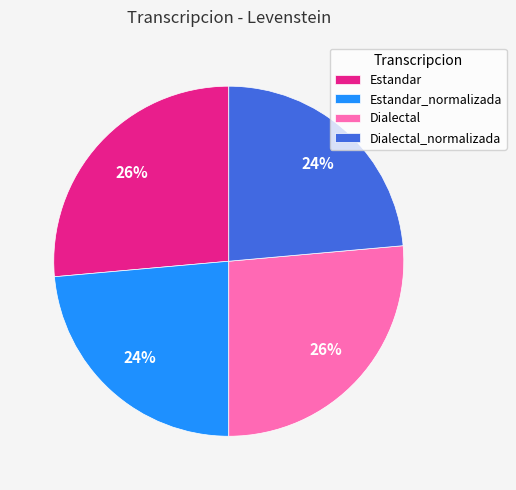

Approximately how many times larger is the value at Estandar compared to Dialectal_normalizada?

1.1